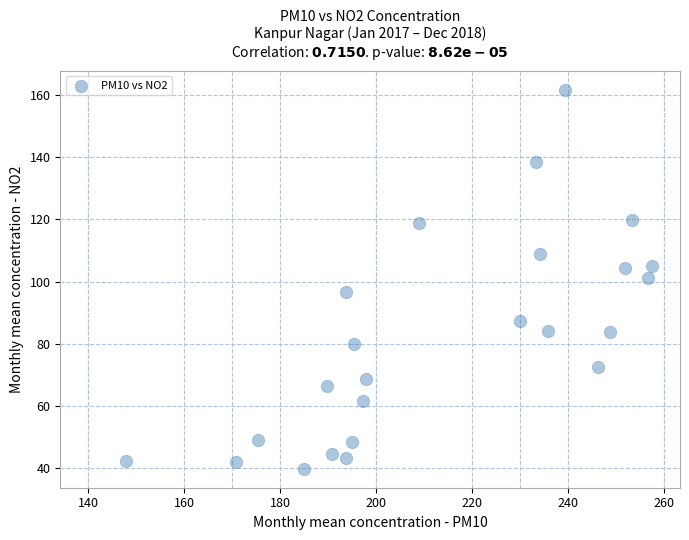

What is the range of Y values (max minus min)?

121.8